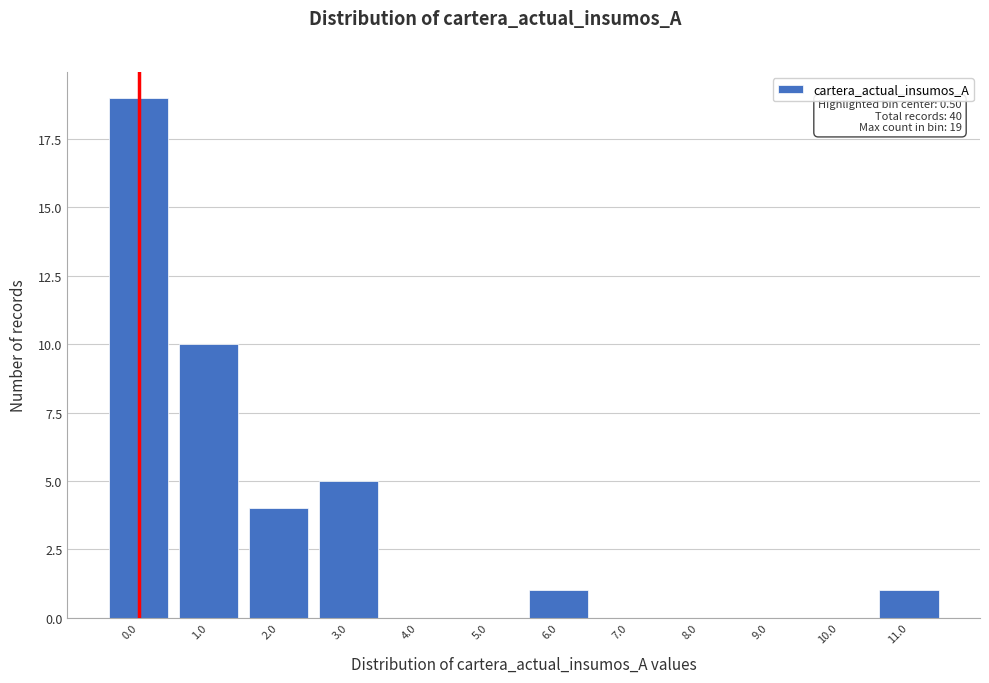

Reading left to right, what are all the values shown in this chart?

0.0=19	1.0=10	2.0=4	3.0=5	4.0=0	5.0=0	6.0=1	7.0=0	8.0=0	9.0=0	10.0=0	11.0=1